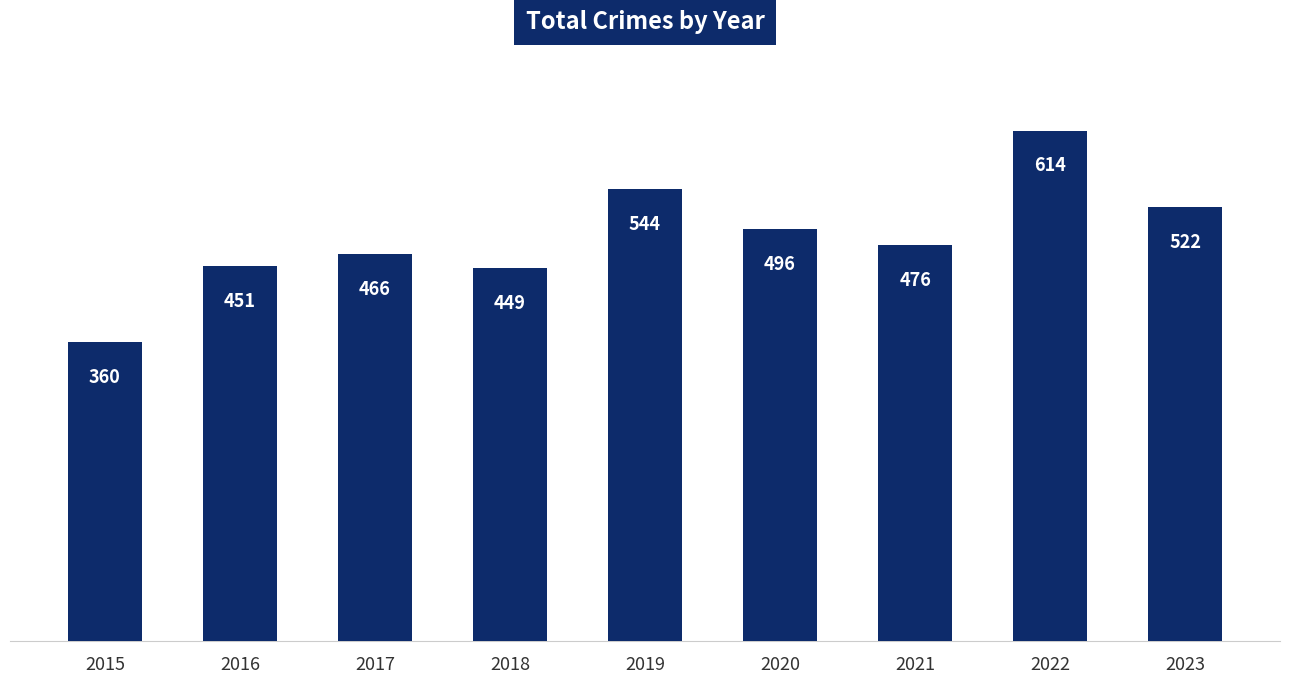

At which label is the value closest to 487?

2020